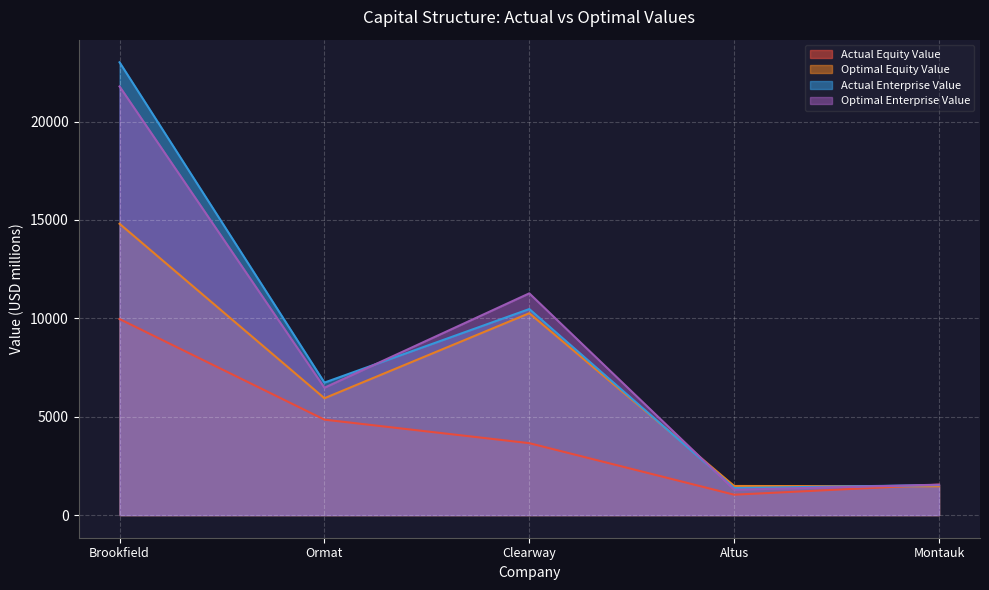

True or false: actual_equity_value has a value of 9963.6 at Brookfield.

True